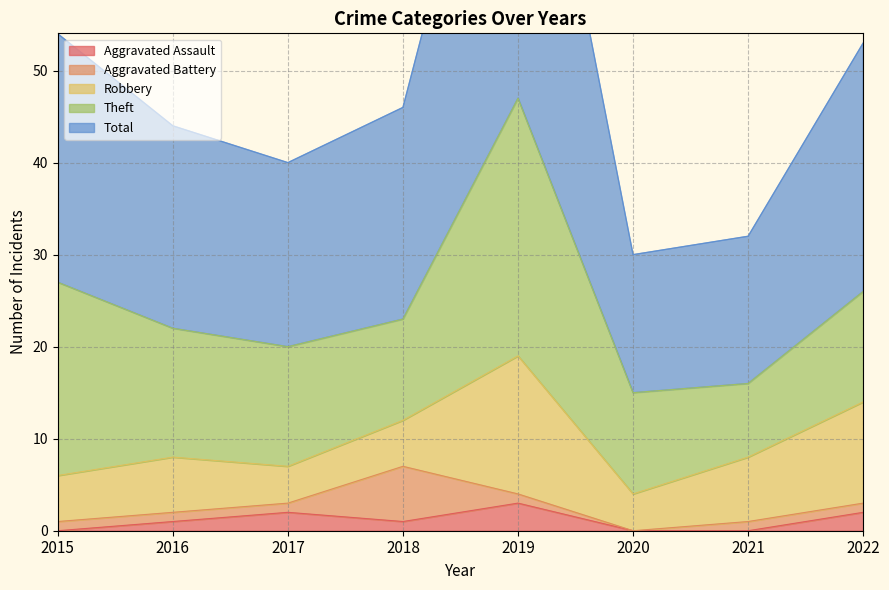

In Robbery, how many points are lower than both neighbors (excluding endpoints)?

2